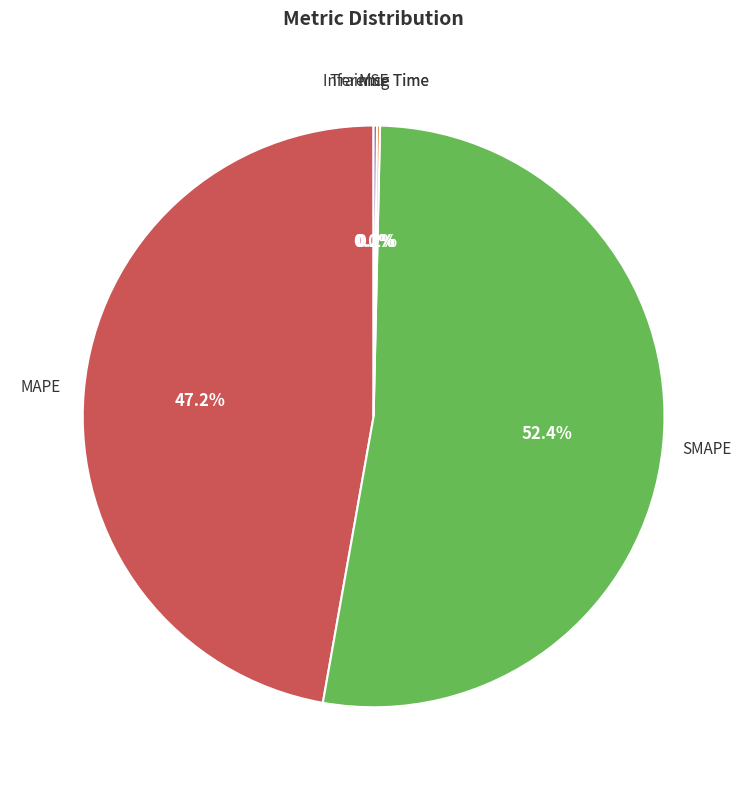

Is there a majority slice in this chart?

Yes